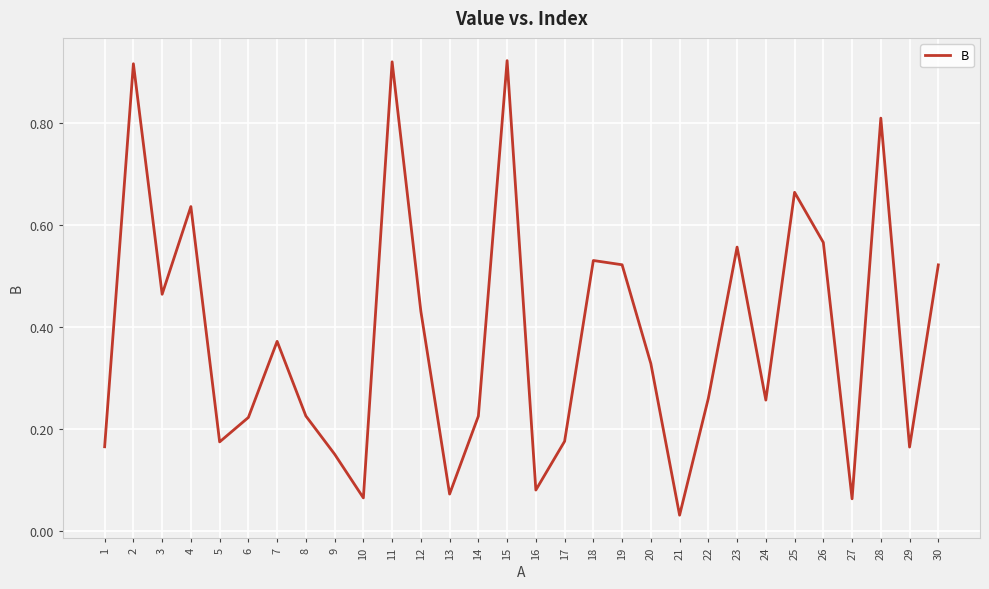

Is it true that the value at 13 is 0.0?

False